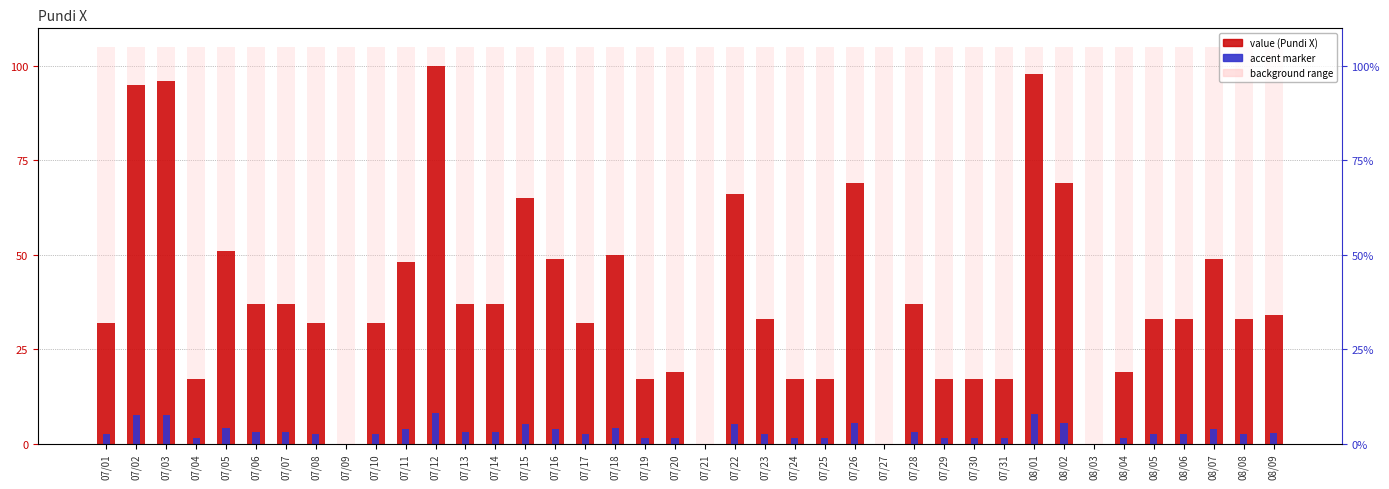

Reading left to right, transcribe all the data shown in this chart.

Pundi X value: 07/01=32.0	07/02=95.0	07/03=96.0	07/04=17.0	07/05=51.0	07/06=37.0	07/07=37.0	07/08=32.0	07/09=0.0	07/10=32.0	07/11=48.0	07/12=100.0	07/13=37.0	07/14=37.0	07/15=65.0	07/16=49.0	07/17=32.0	07/18=50.0	07/19=17.0	07/20=19.0	07/21=0.0	07/22=66.0	07/23=33.0	07/24=17.0	07/25=17.0	07/26=69.0	07/27=0.0	07/28=37.0	07/29=17.0	07/30=17.0	07/31=17.0	08/01=98.0	08/02=69.0	08/03=0.0	08/04=19.0	08/05=33.0	08/06=33.0	08/07=49.0	08/08=33.0	08/09=34.0
accent marker: 07/01=2.6	07/02=7.6	07/03=7.7	07/04=1.4	07/05=4.1	07/06=3.0	07/07=3.0	07/08=2.6	07/09=0.0	07/10=2.6	07/11=3.8	07/12=8.0	07/13=3.0	07/14=3.0	07/15=5.2	07/16=3.9	07/17=2.6	07/18=4.0	07/19=1.4	07/20=1.5	07/21=0.0	07/22=5.3	07/23=2.6	07/24=1.4	07/25=1.4	07/26=5.5	07/27=0.0	07/28=3.0	07/29=1.4	07/30=1.4	07/31=1.4	08/01=7.8	08/02=5.5	08/03=0.0	08/04=1.5	08/05=2.6	08/06=2.6	08/07=3.9	08/08=2.6	08/09=2.7
background range: 07/01=105.0	07/02=105.0	07/03=105.0	07/04=105.0	07/05=105.0	07/06=105.0	07/07=105.0	07/08=105.0	07/09=105.0	07/10=105.0	07/11=105.0	07/12=105.0	07/13=105.0	07/14=105.0	07/15=105.0	07/16=105.0	07/17=105.0	07/18=105.0	07/19=105.0	07/20=105.0	07/21=105.0	07/22=105.0	07/23=105.0	07/24=105.0	07/25=105.0	07/26=105.0	07/27=105.0	07/28=105.0	07/29=105.0	07/30=105.0	07/31=105.0	08/01=105.0	08/02=105.0	08/03=105.0	08/04=105.0	08/05=105.0	08/06=105.0	08/07=105.0	08/08=105.0	08/09=105.0